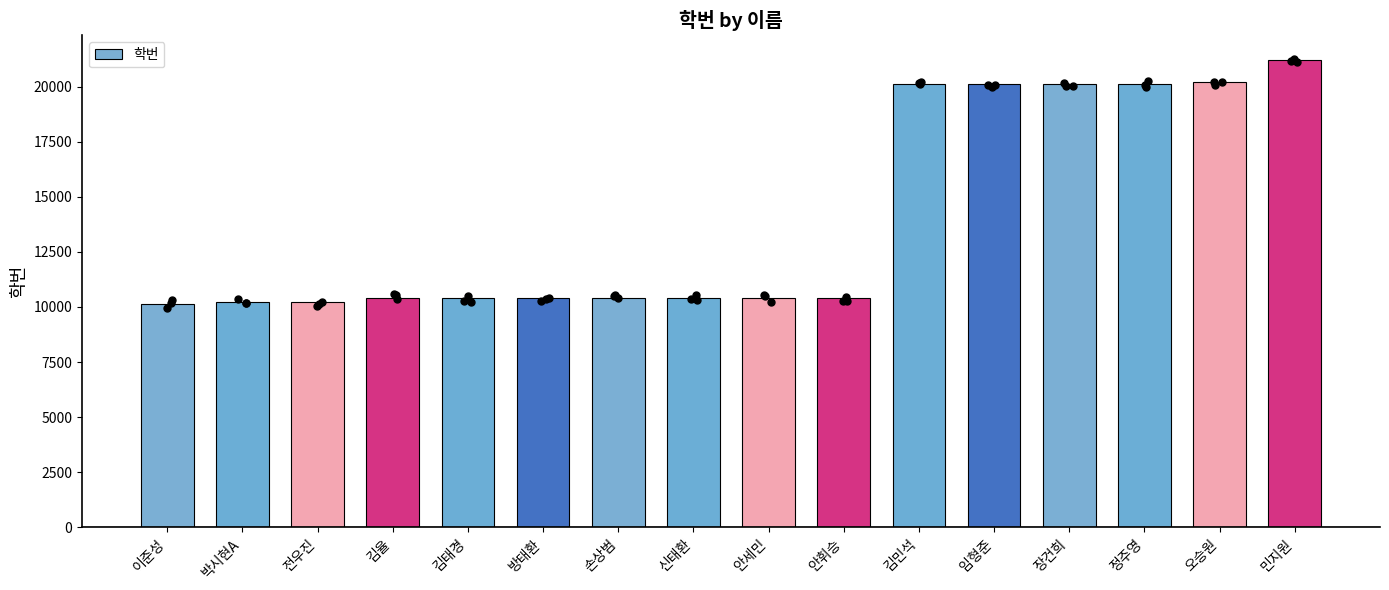

What is the change in value from 신태환 to 정주영?

+9705